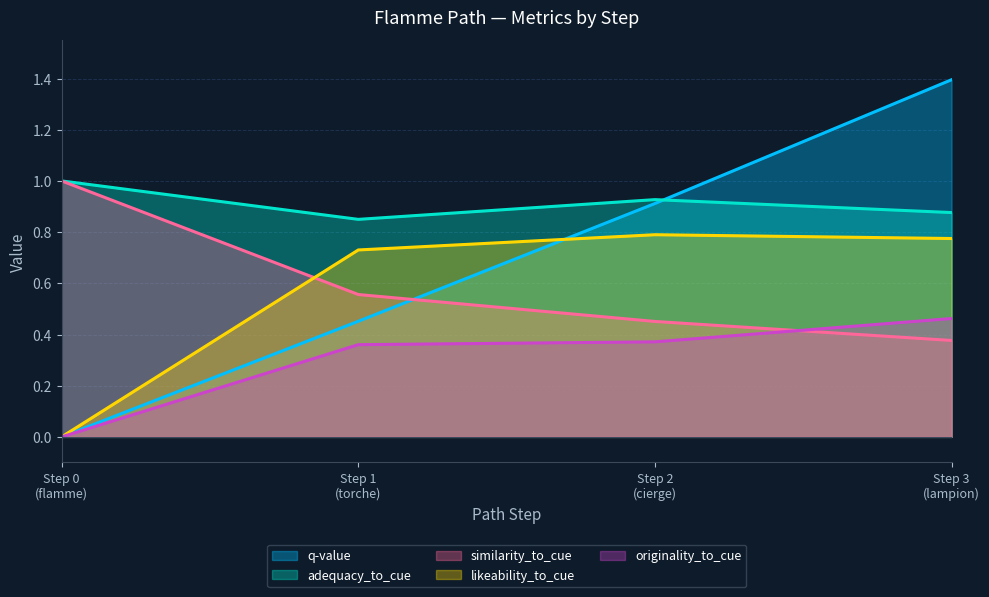

Which series has the largest total across all categories?

adequacy_to_cue